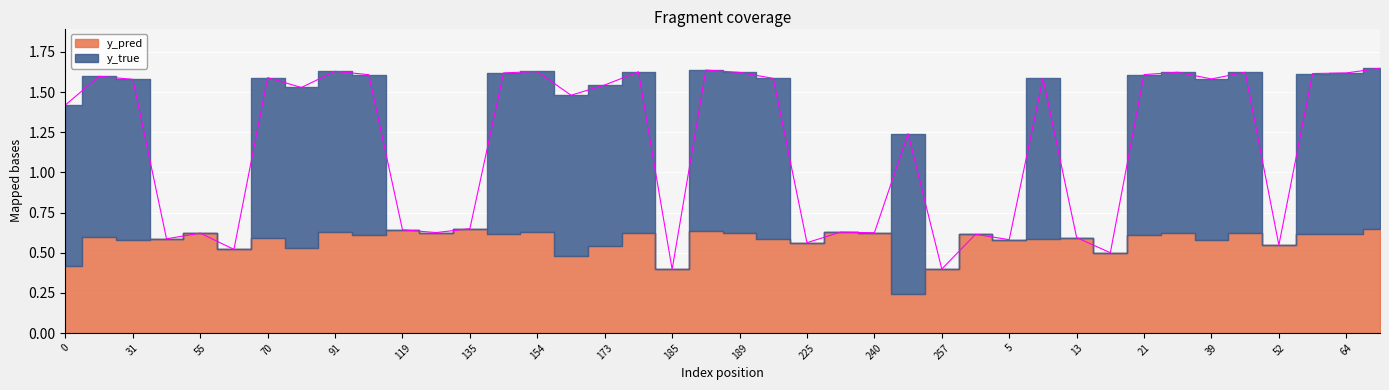

What is the change in value from 154 to 253?

-0.4